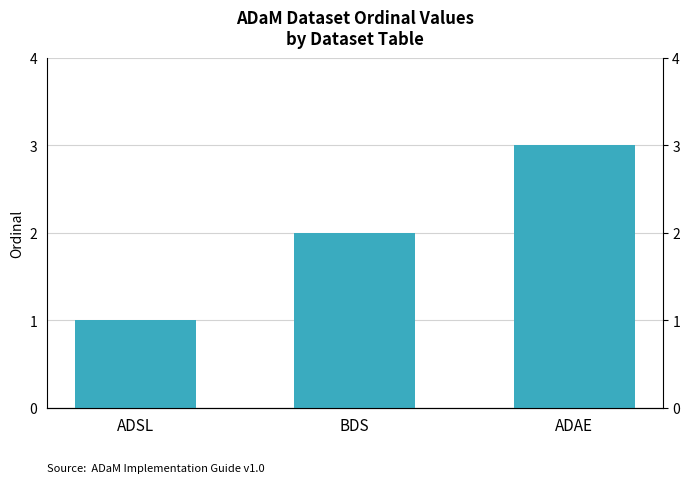

Rank the categories by value from highest to lowest.

ADAE, BDS, ADSL